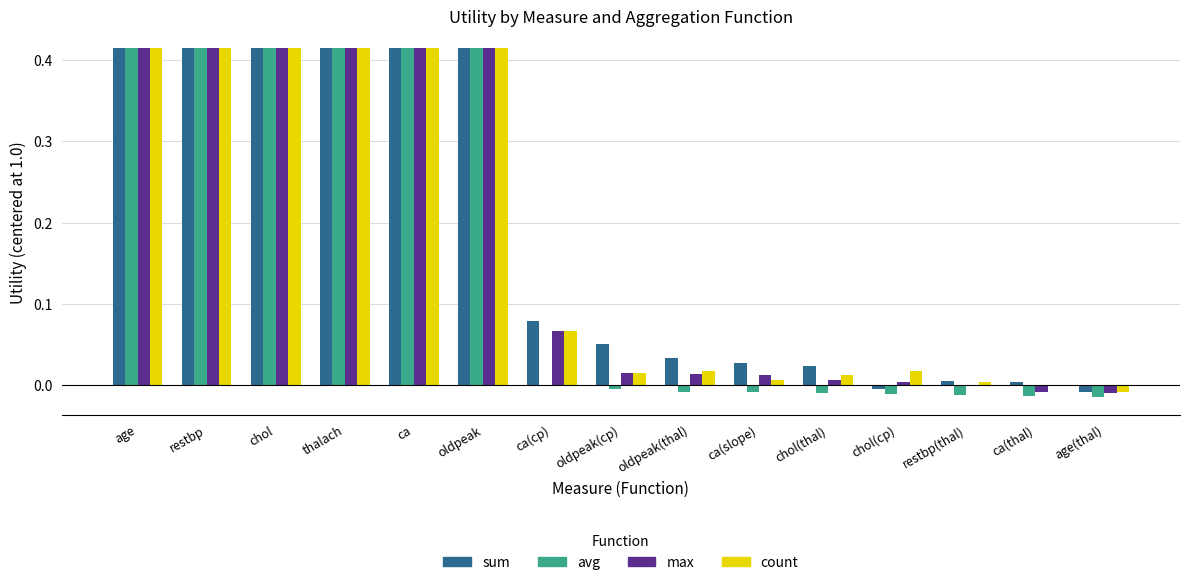

Count the number of categories in the chart.

15